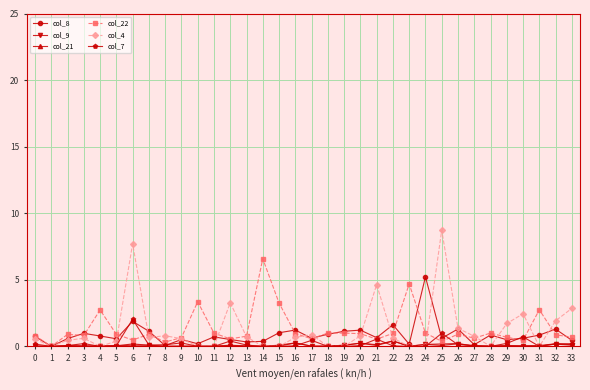

The col_22 series shows 2.5 at 1. True or false?

False